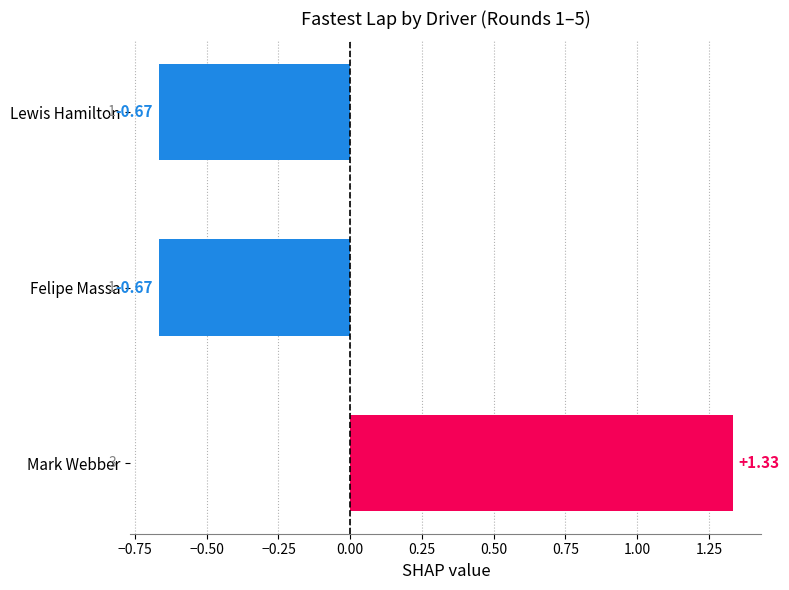

Between Felipe Massa and Mark Webber, which is larger?

Mark Webber